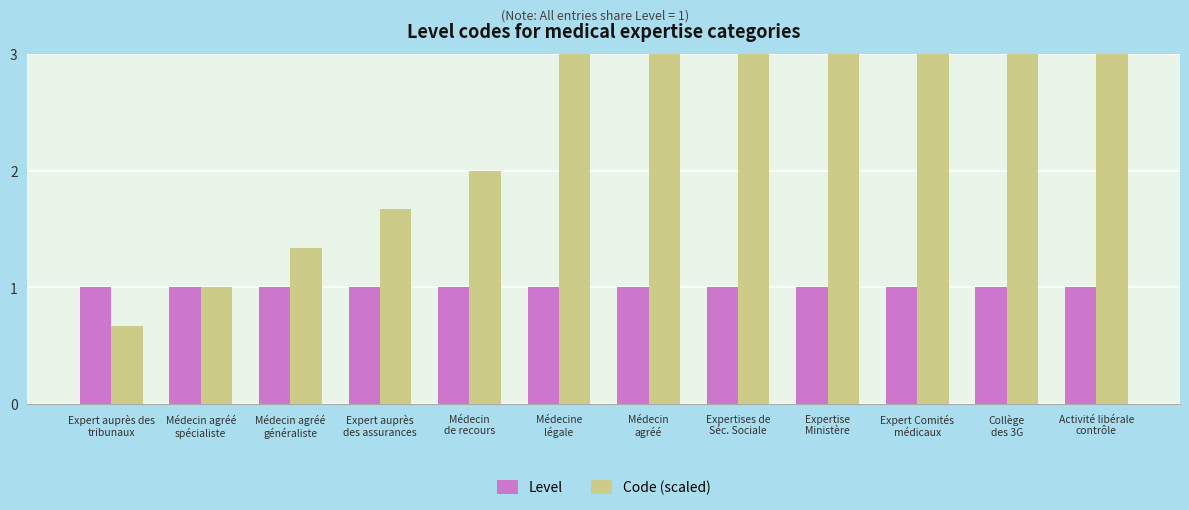

Rank the series by their average value, from highest to lowest.

Code (scaled), Level